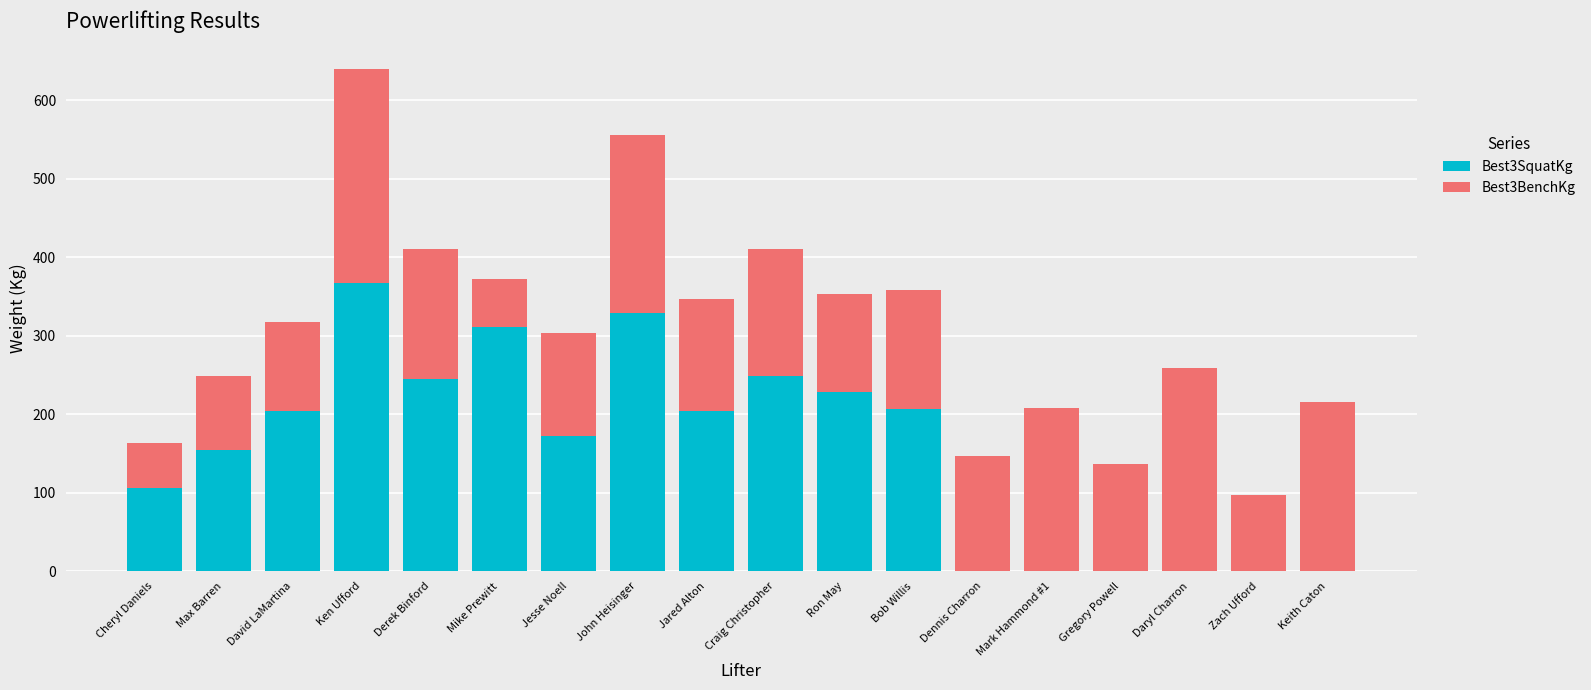

At which category is the sum across all series the highest?

Ken Ufford